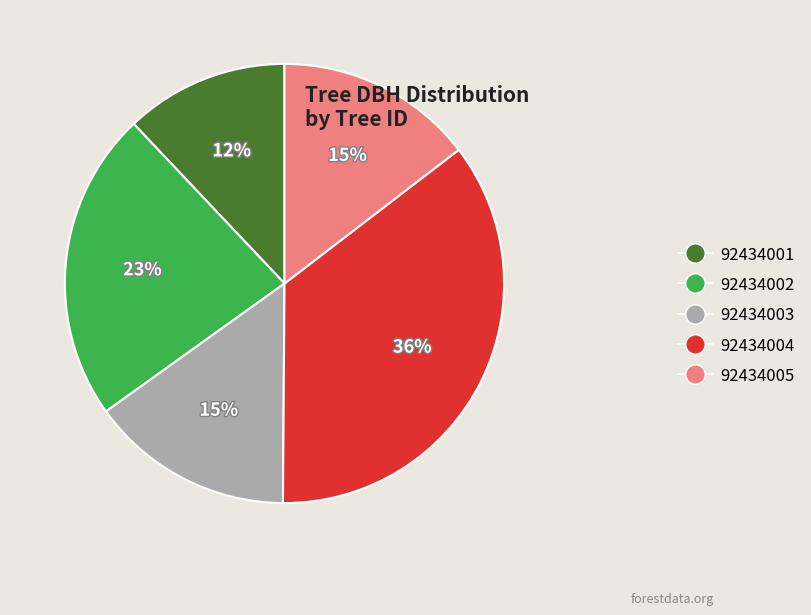

Is it true that 92434002 is 15% of the pie?

False